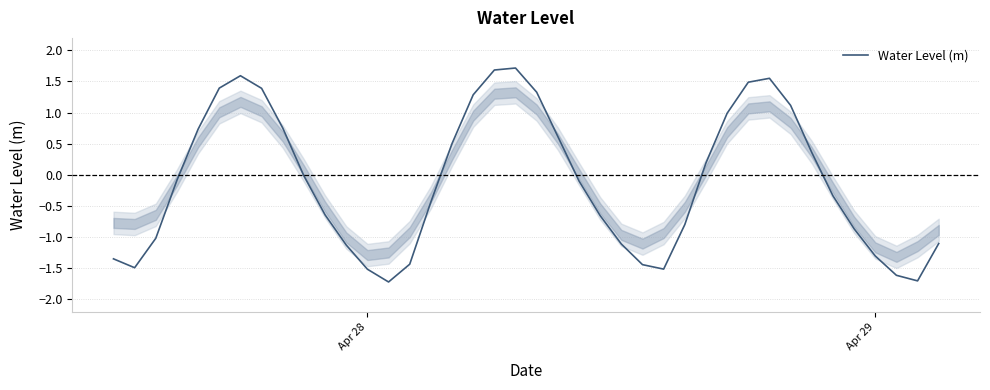

What is the smallest value displayed?

-1.7